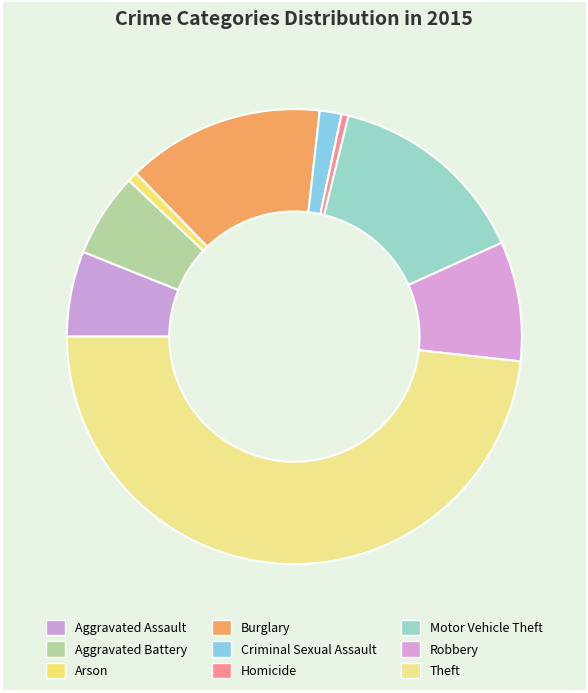

Which slice is the largest?

Theft